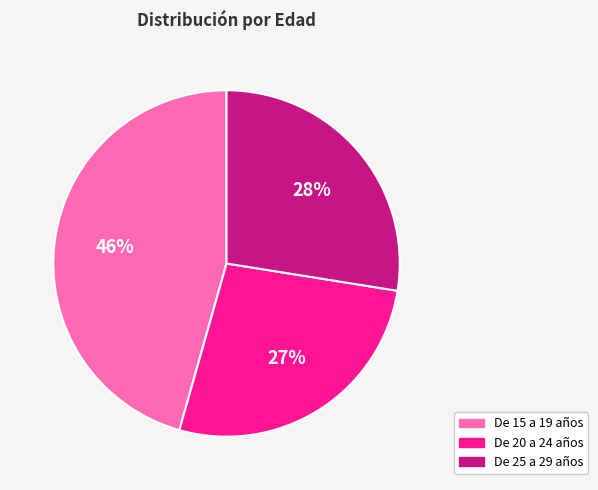

The De 15 a 19 años slice represents 60% of the pie. True or false?

False